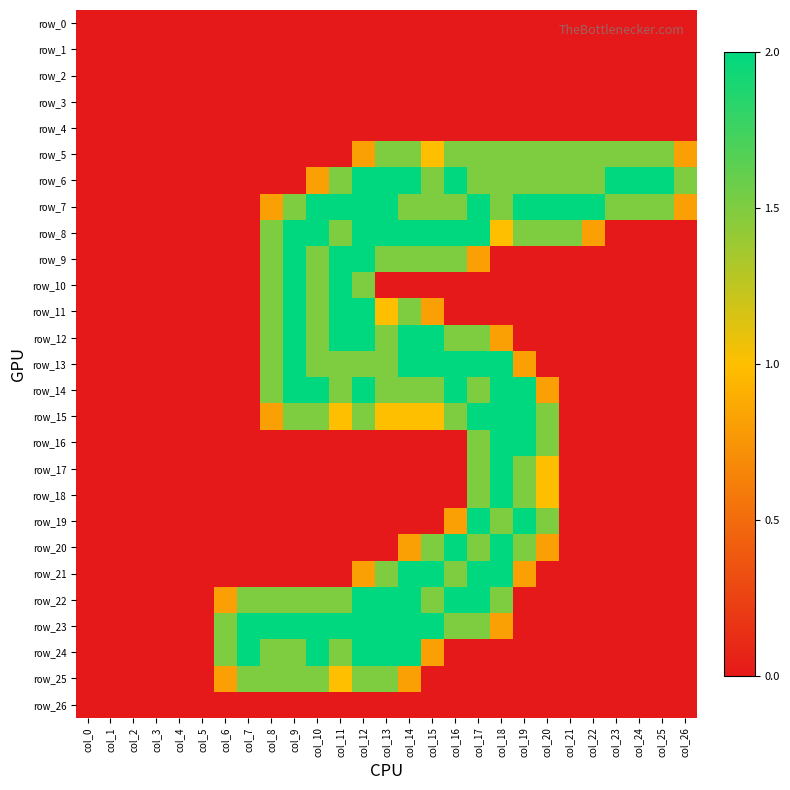

The value of row_20 at col_22 is 0.0. True or false?

True